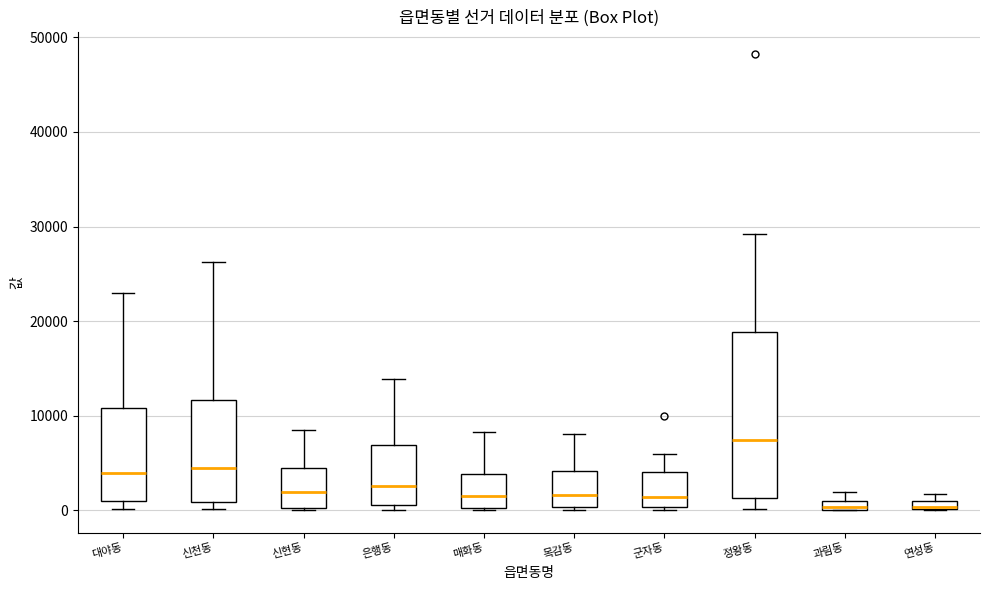

Which box is the tallest, from its lower edge to its upper edge?

정왕동